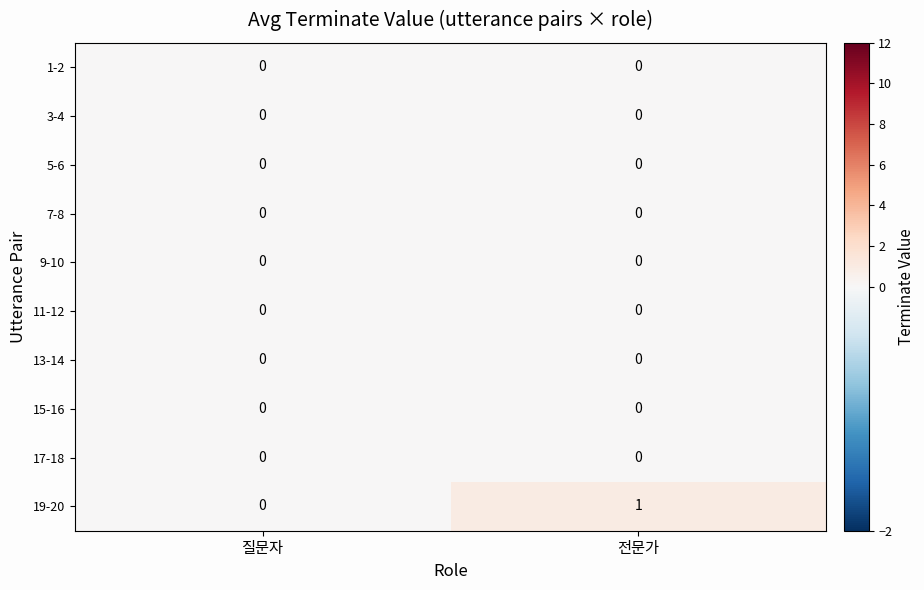

Which series has the widest spread of values?

19-20